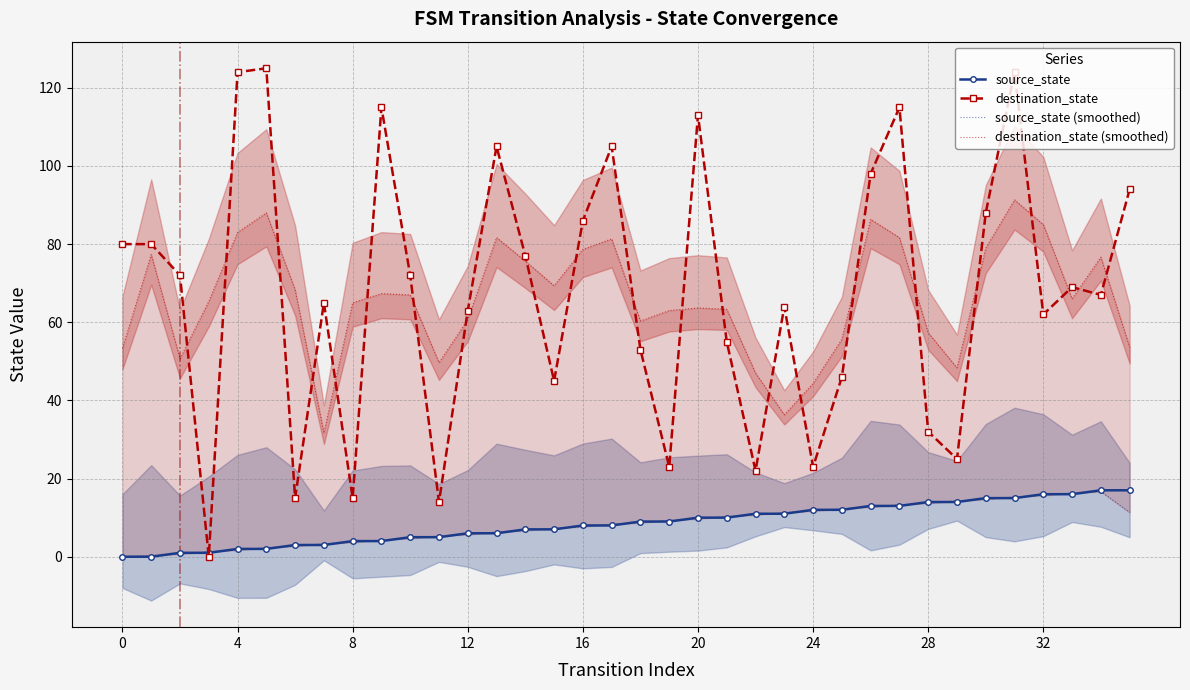

Between 14 and 27, which is larger?

27